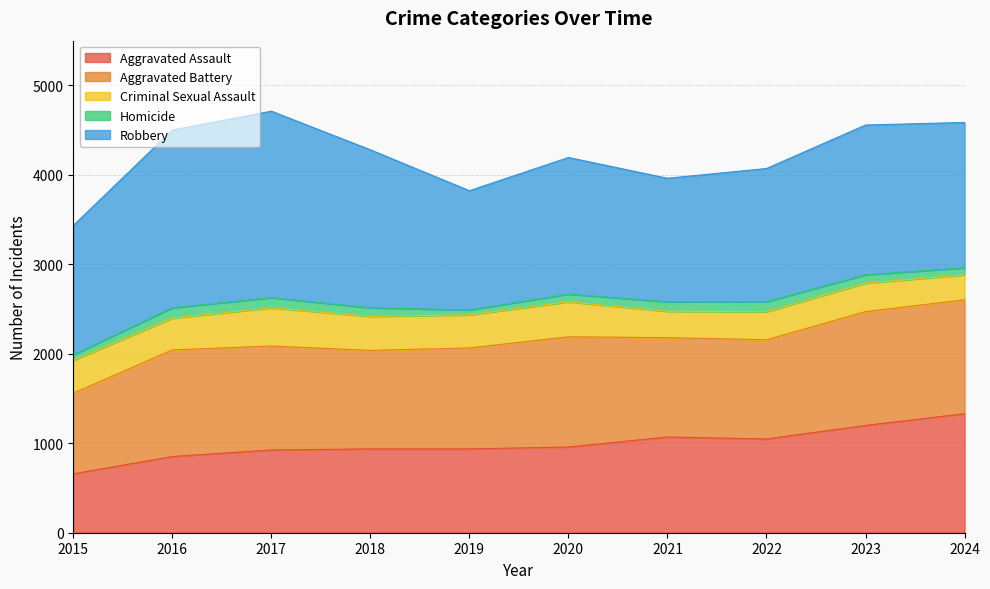

What is the smallest value displayed?

55